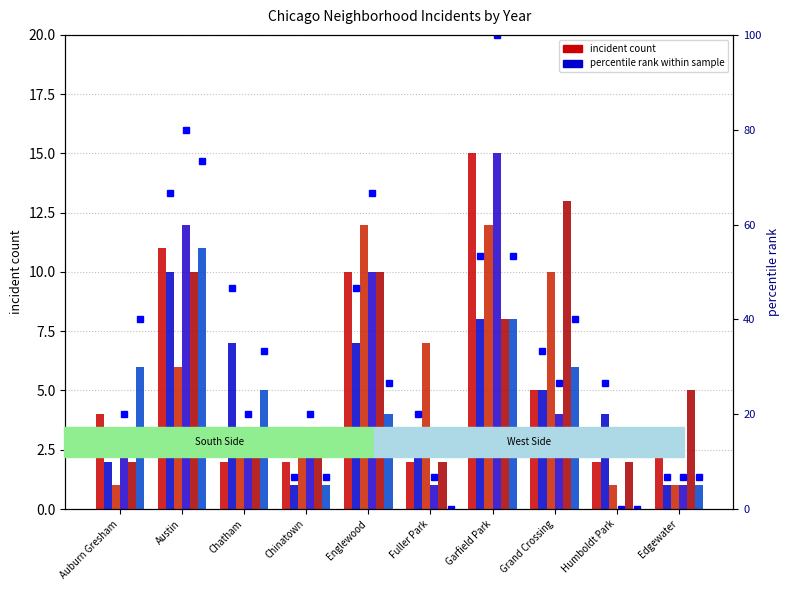

What is the sum of the values at Austin and Edgewater?

73.3